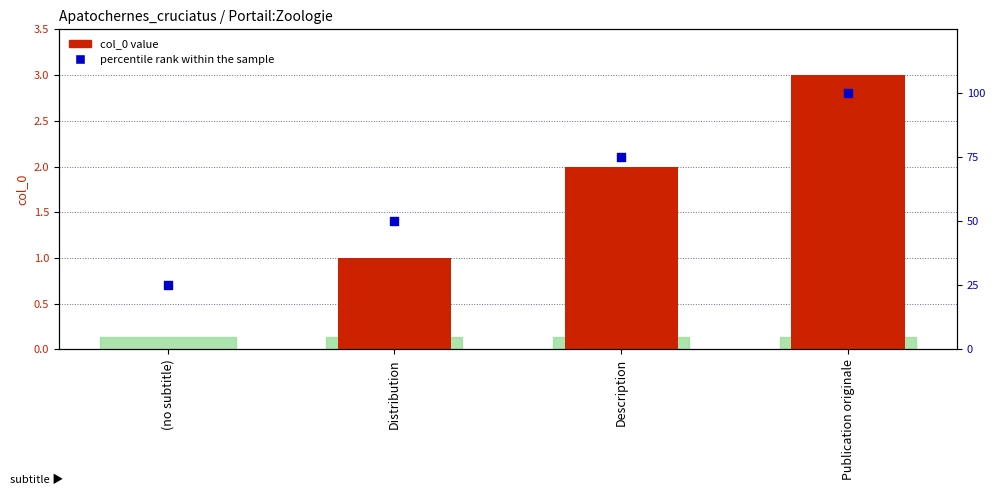

Which series has the widest spread of Y values?

percentile rank within the sample